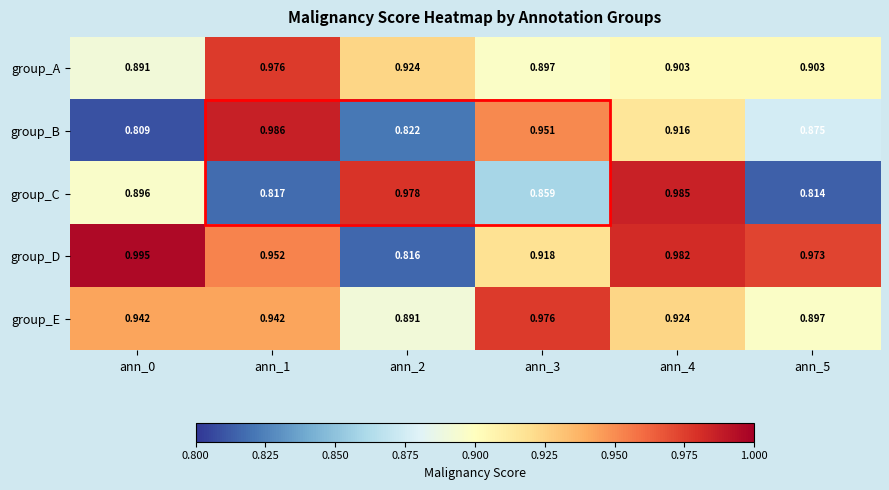

Which series has the largest range (max minus min)?

group_D